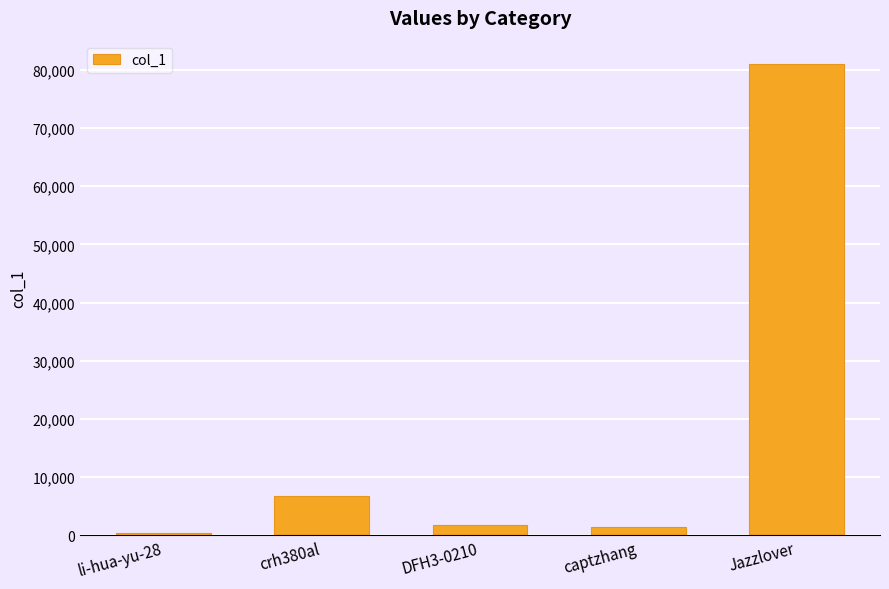

What is the maximum value shown in the chart?

80965